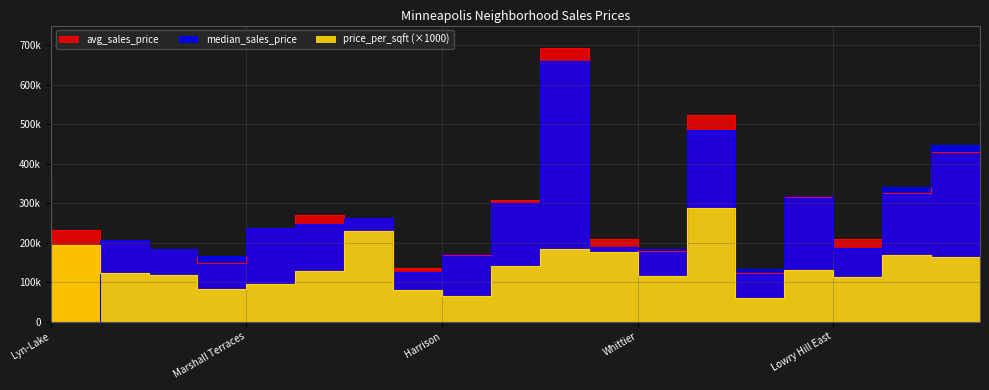

What is the sum of all avg_sales_price values?

5538243